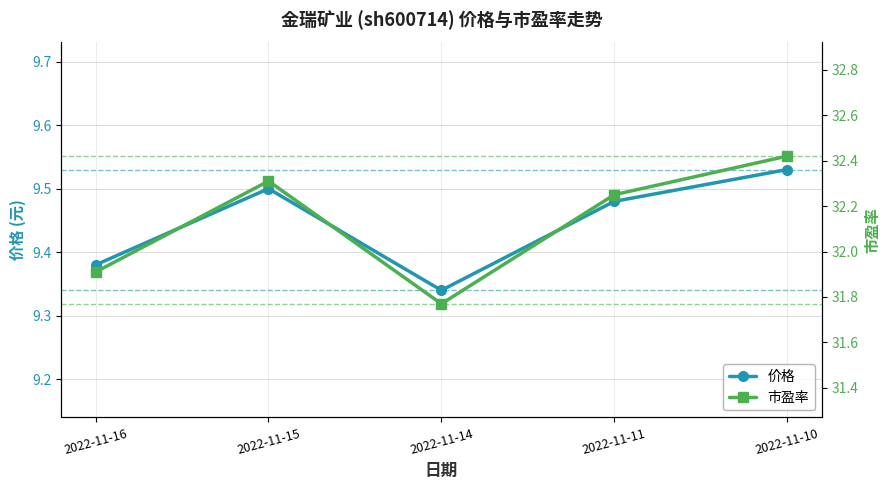

Where does the 市盈率 series first go above 32?

2022-11-15